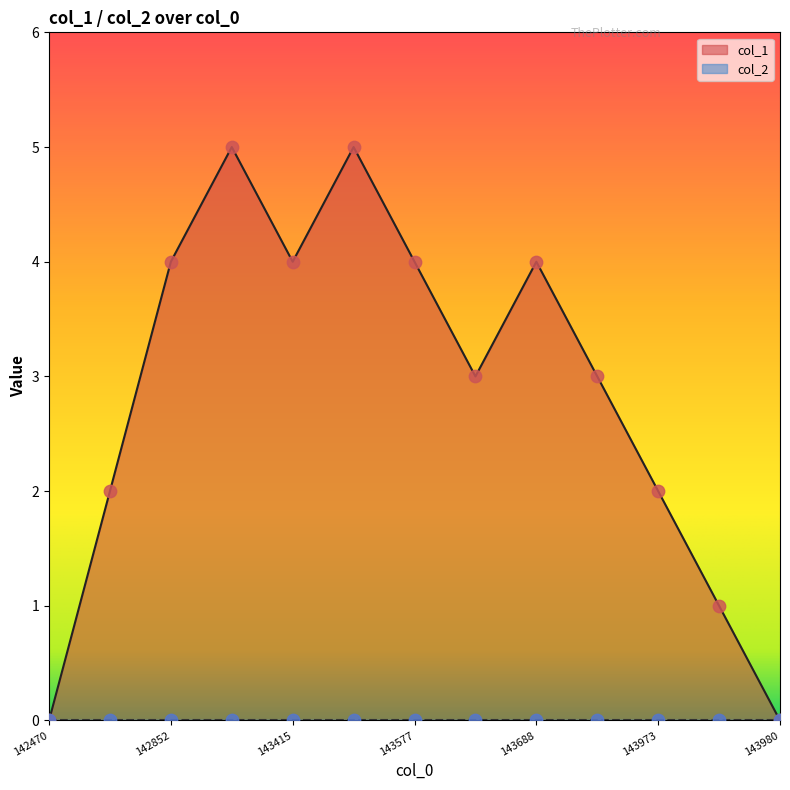

Is it true that col_1 equals -2 at 143980?

False